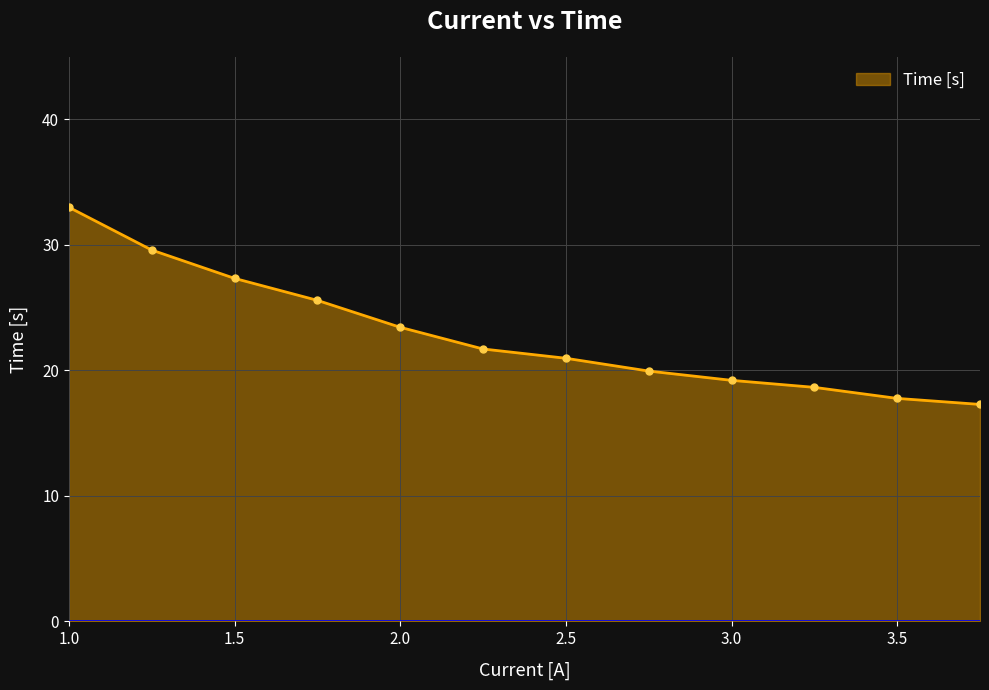

What is the greatest value displayed?

33.0